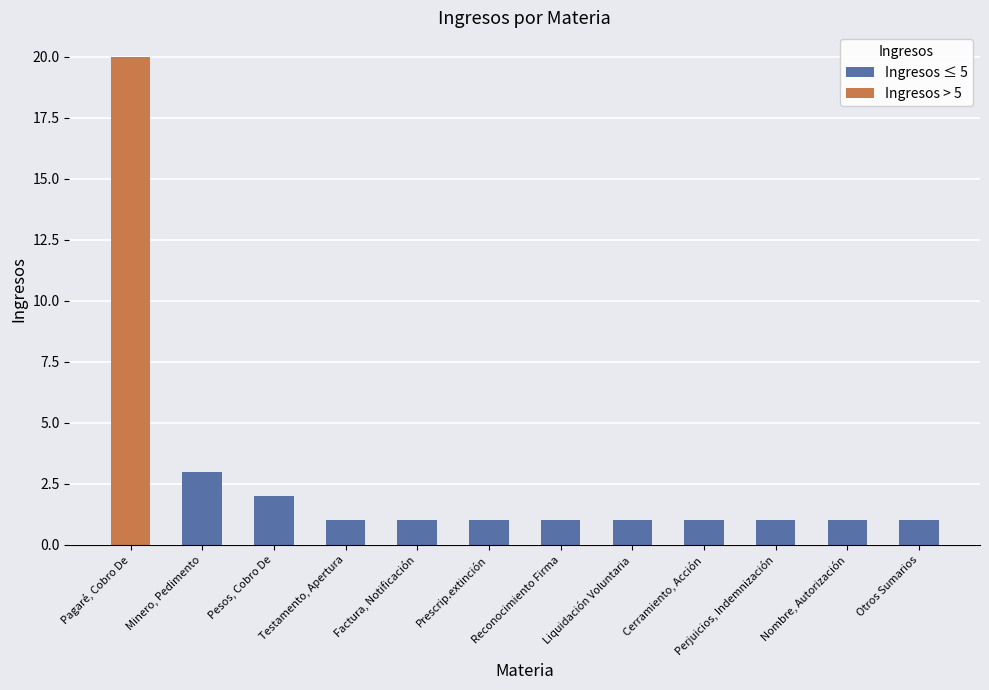

At which category does the chart reach its minimum across all series?

Testamento, Apertura